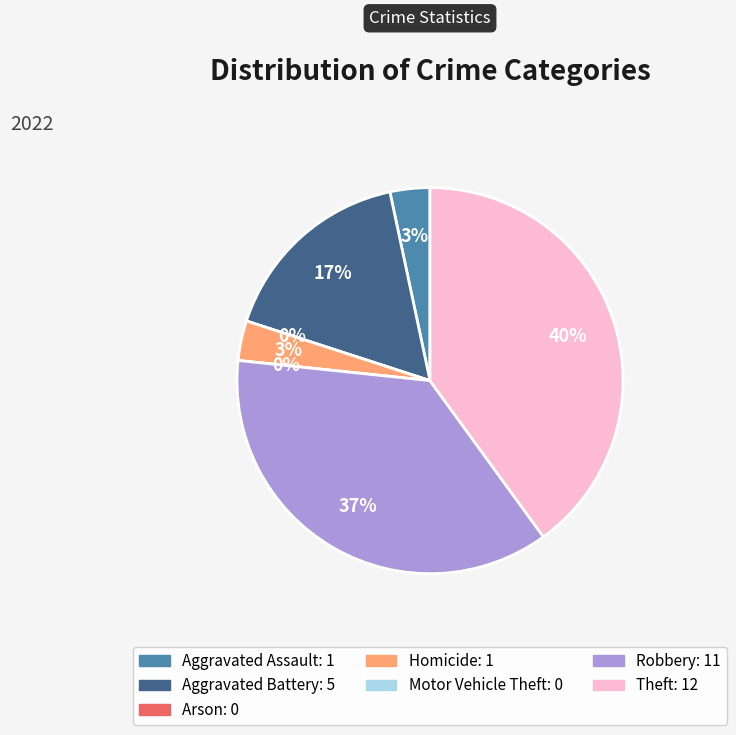

How many slices are in this pie chart?

7